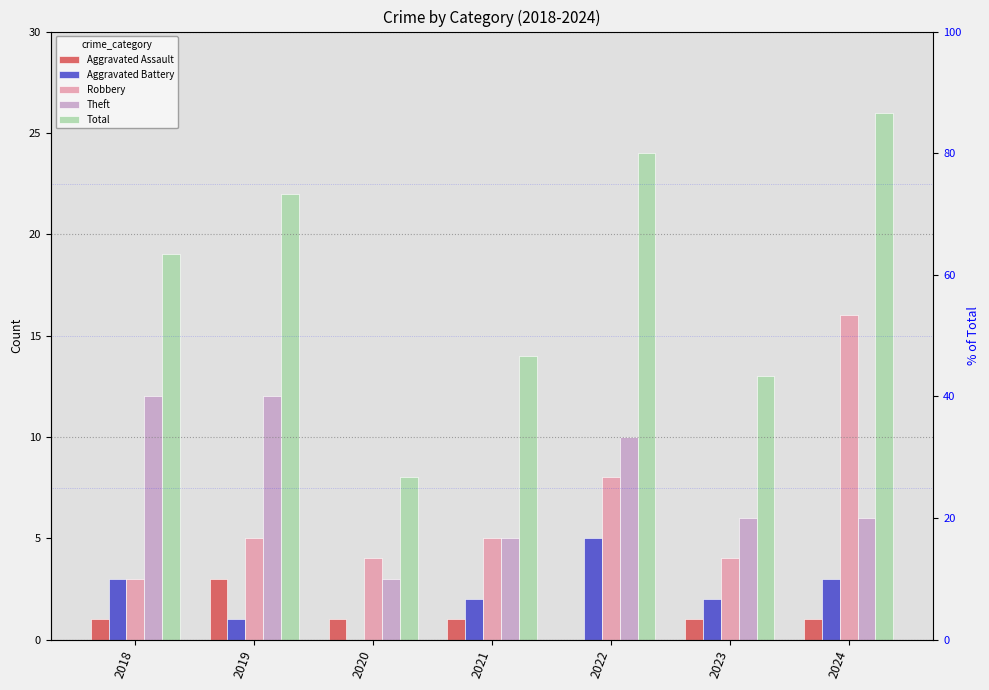

At which category does the chart reach its minimum across all series?

2022